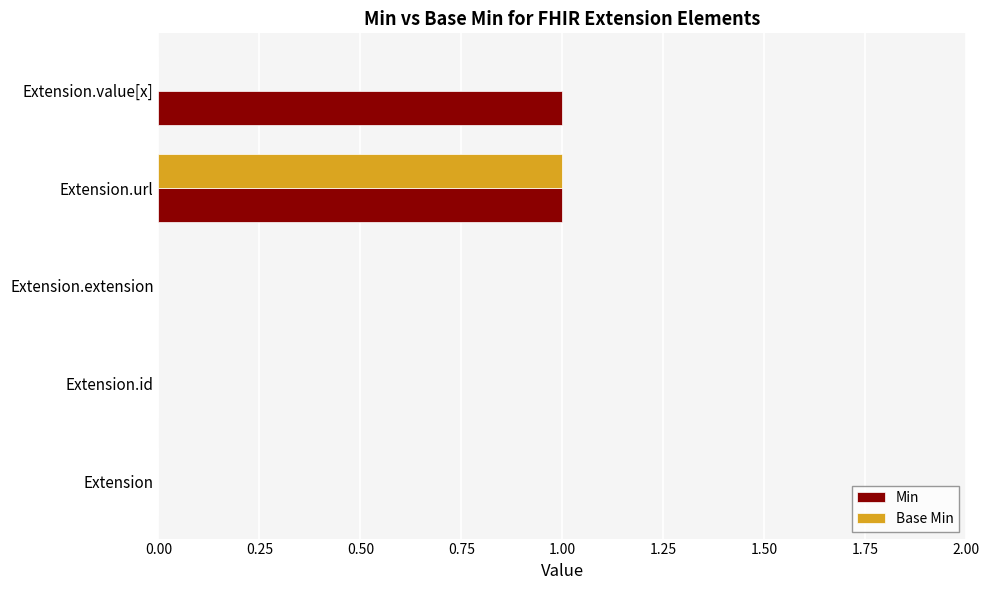

Is it true that Min equals 0 at Extension.url?

False